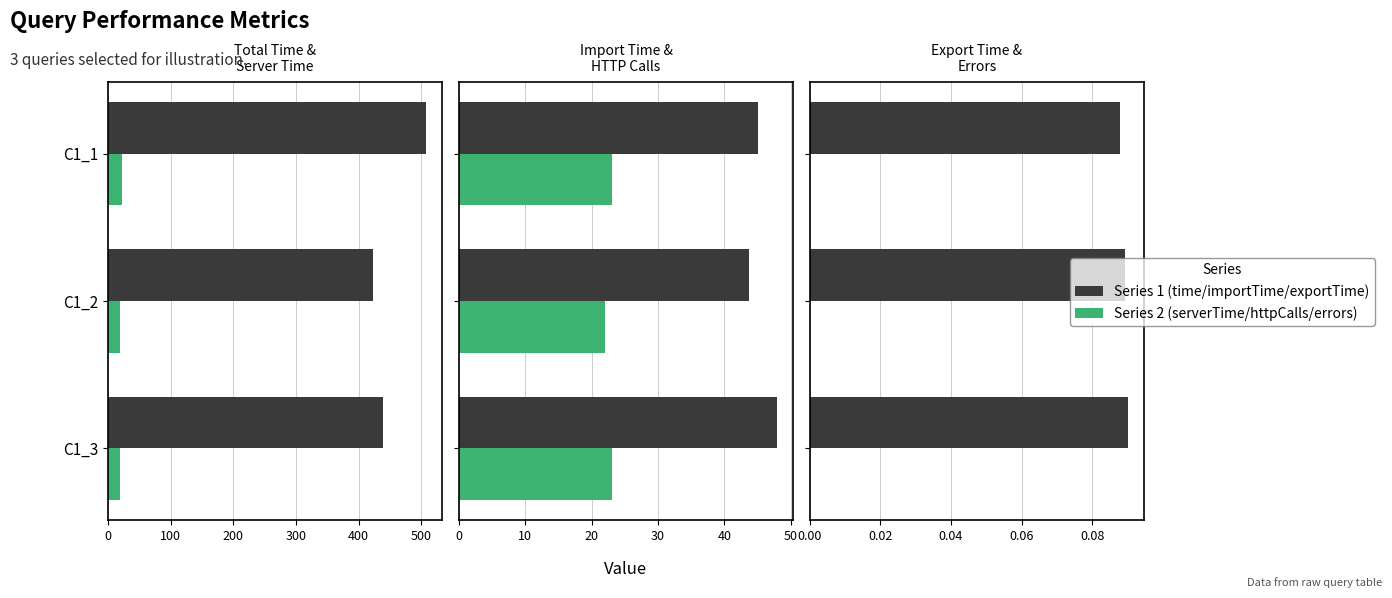

Which series has the largest total across all categories?

time